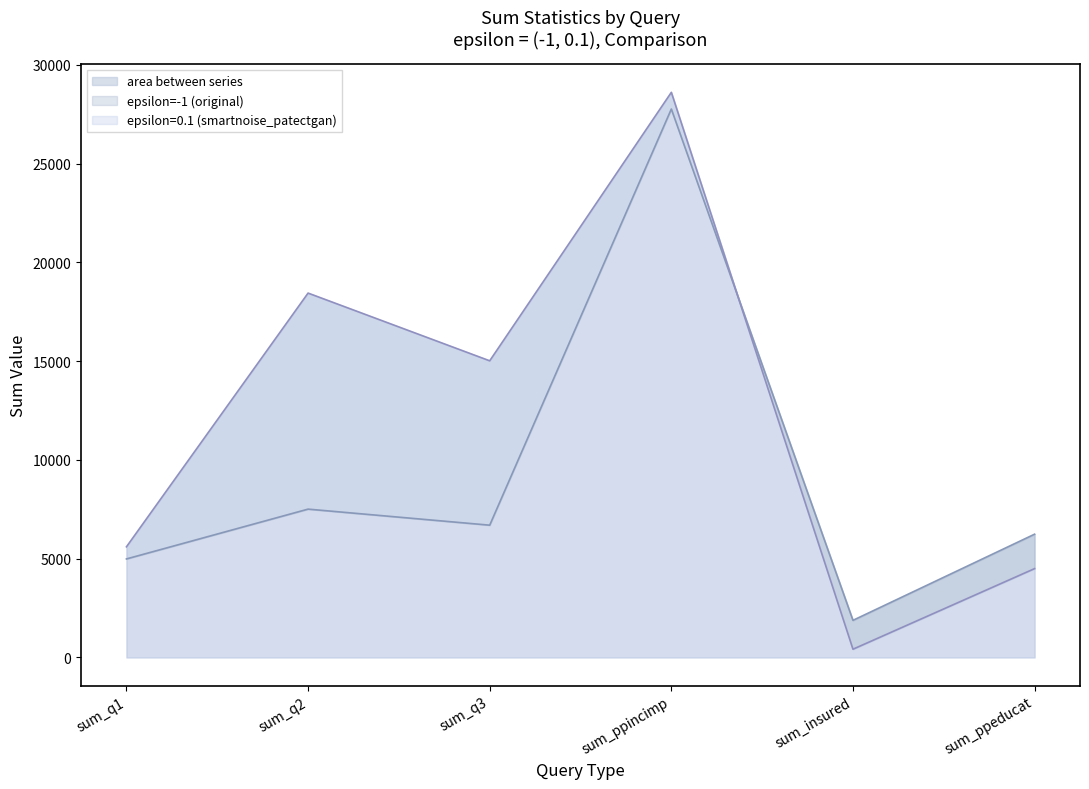

What is the value of the epsilon=-1 (original) point at the 3rd from the left?

6698